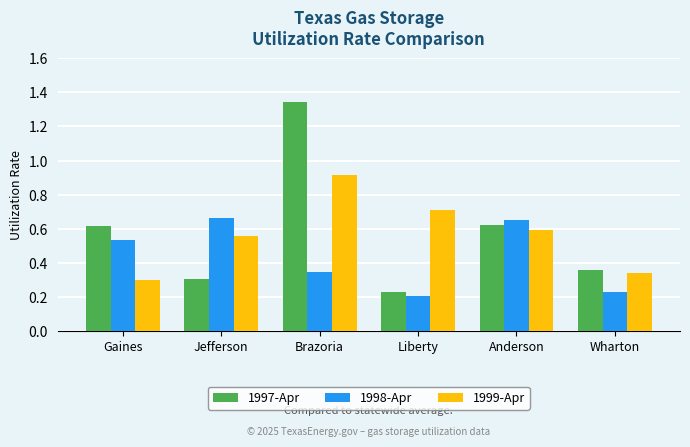

What is the difference between the highest and lowest values at Anderson?

0.1